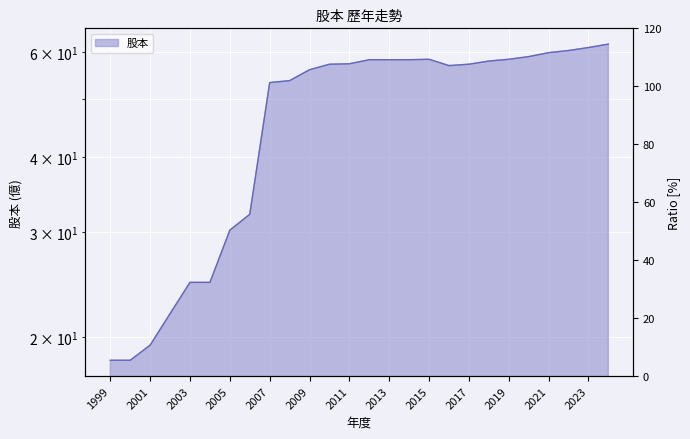

Is it true that the value at 2020 is 58.9?

True